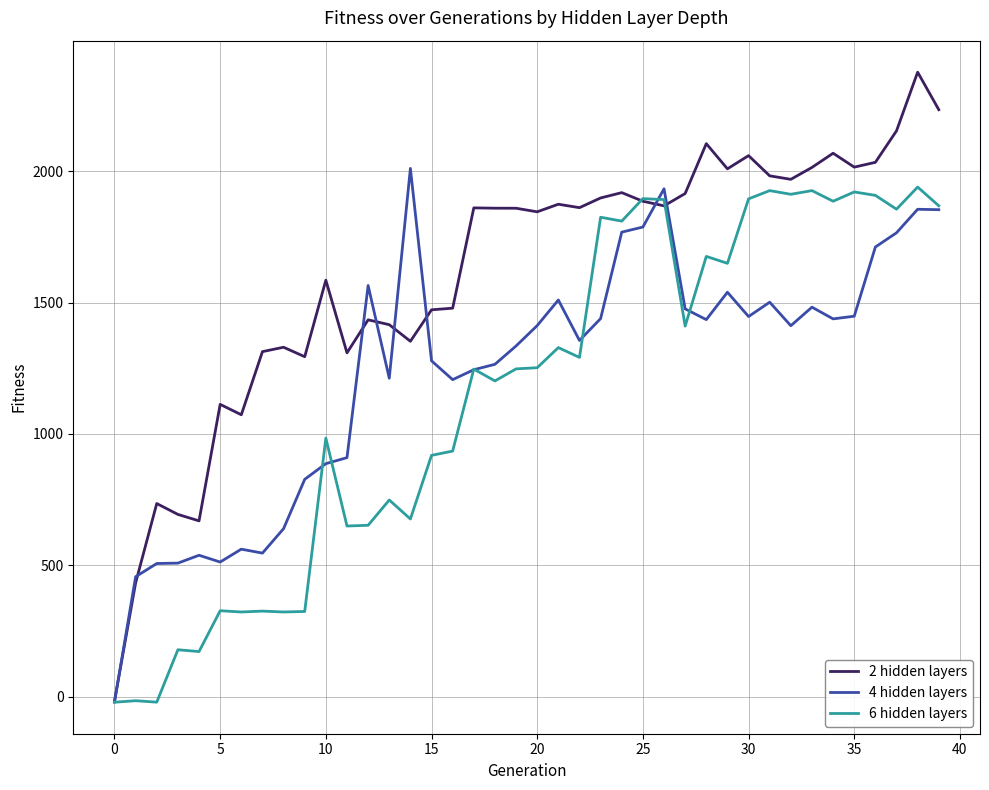

List the series in order of their overall mean, highest first.

2 hidden layers, 4 hidden layers, 6 hidden layers